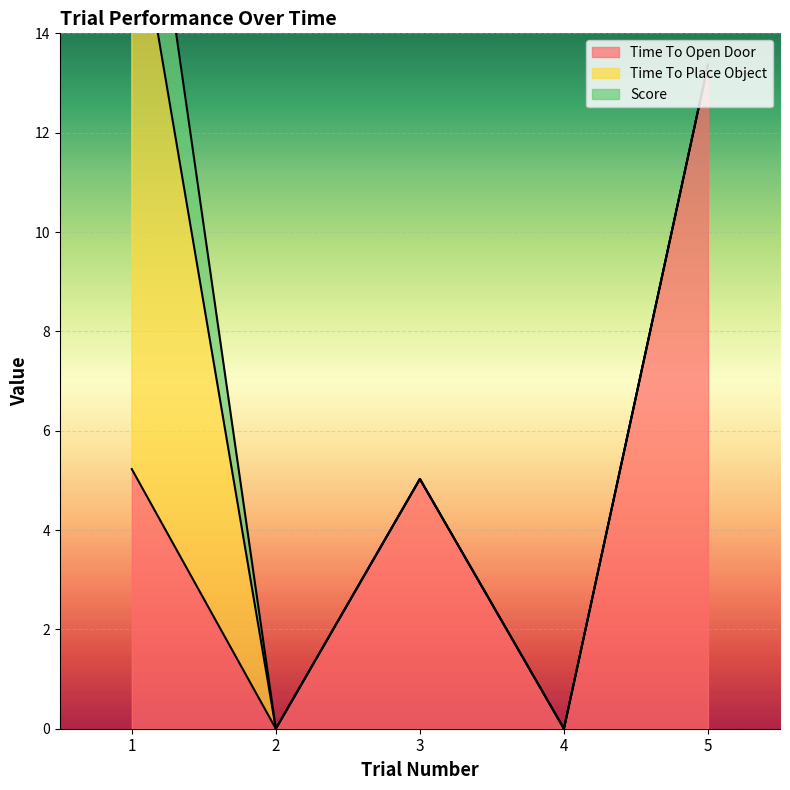

True or false: Time To Place Object and Score cross at least once.

False